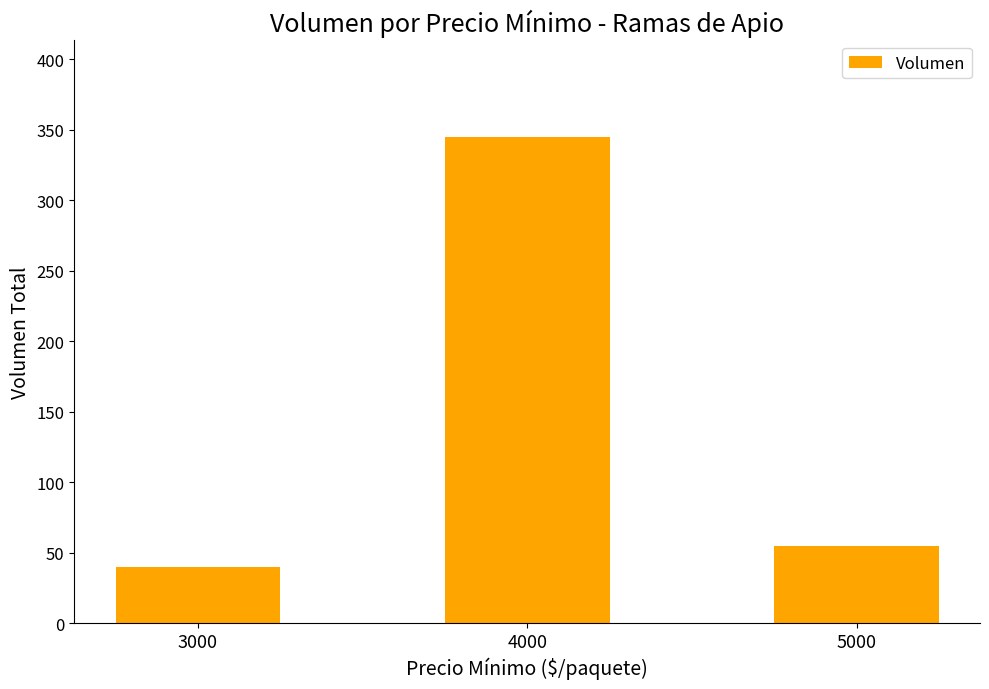

Which has a higher value, 3000 or 5000?

5000